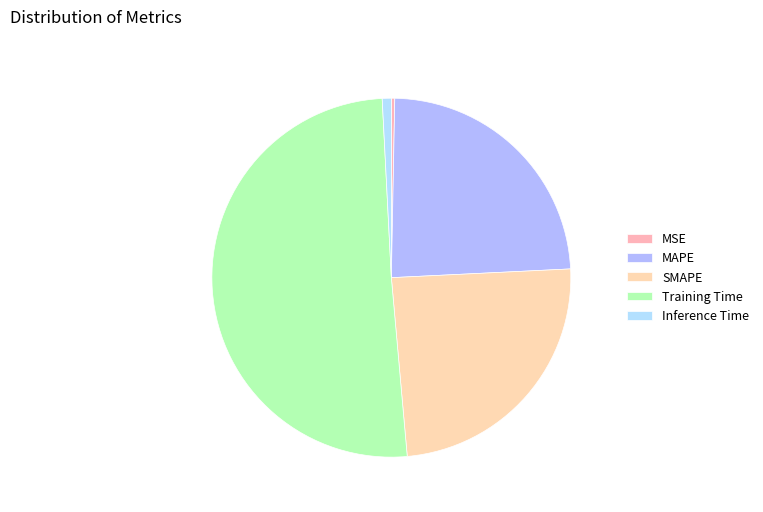

Which category has the biggest portion of the pie?

Training Time